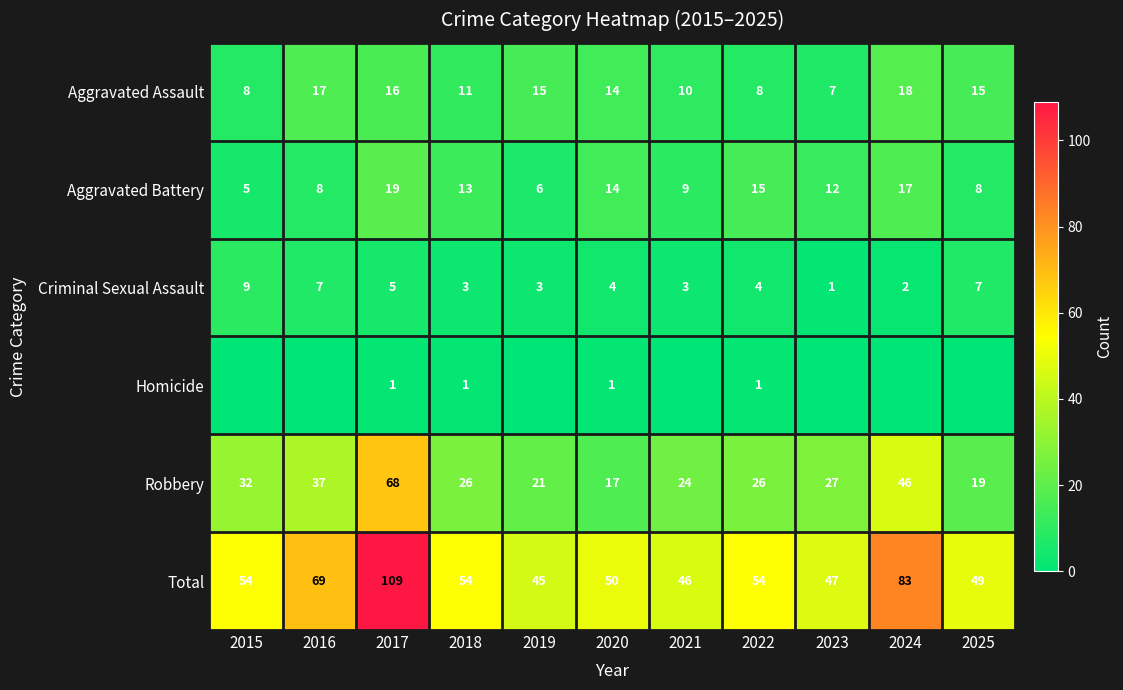

True or false: Aggravated Assault has a value of 4 at 2018.

False